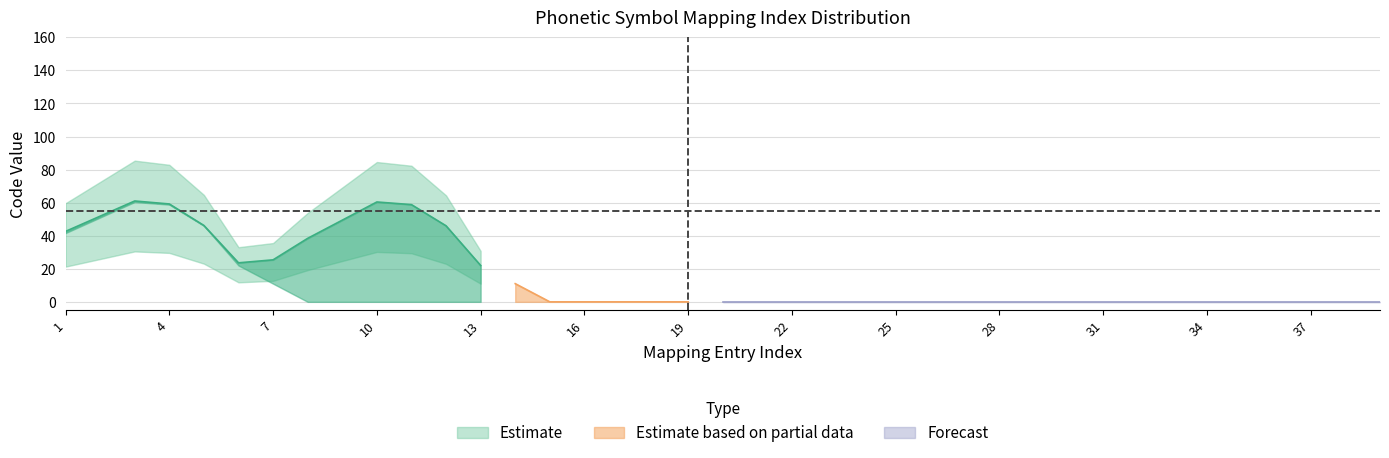

The Estimate based on partial data series shows 0 at 19. True or false?

True